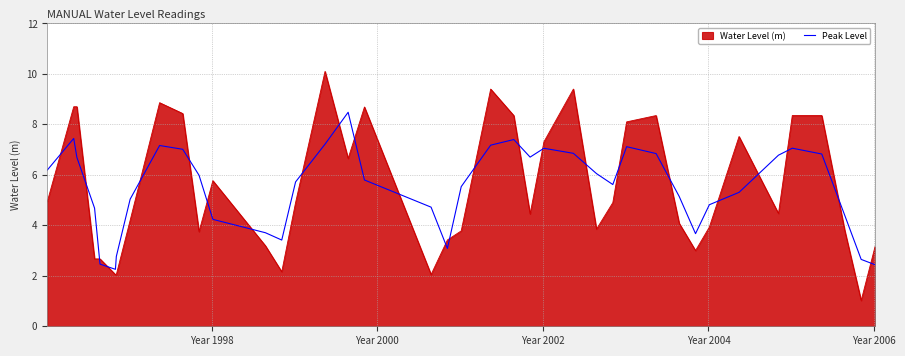

What is the minimum value shown in the chart?

1.0